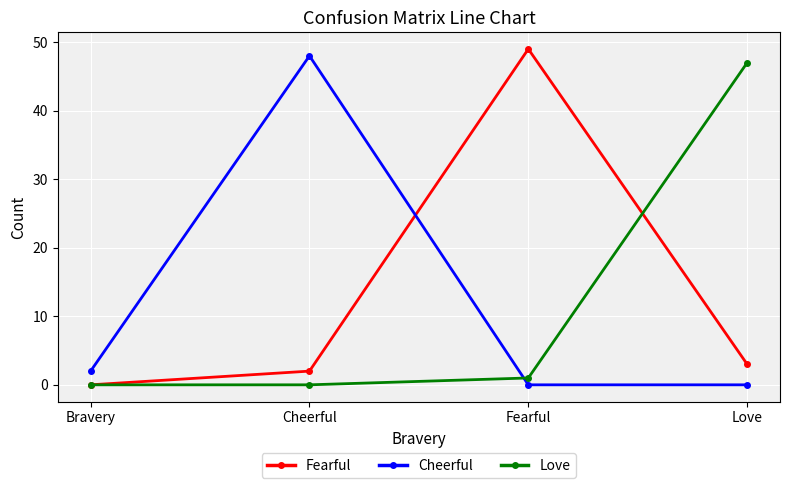

In Fearful, how many points are higher than both neighbors (excluding endpoints)?

1